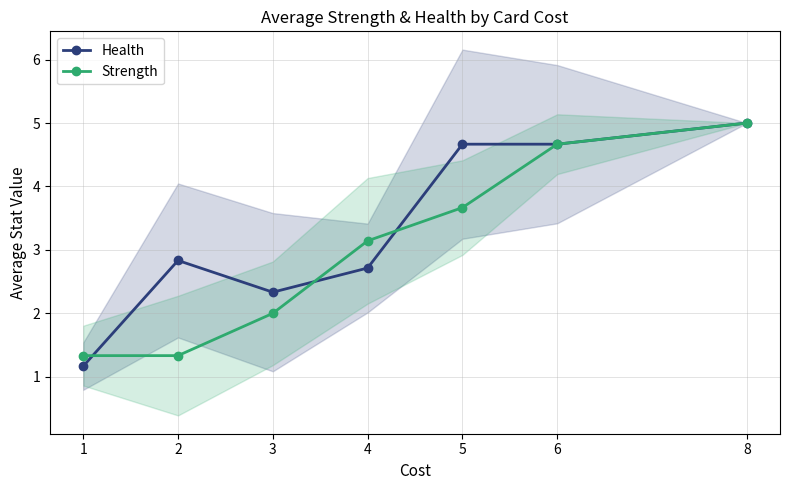

What is the value of the Strength point at the 6th from the left?

4.7